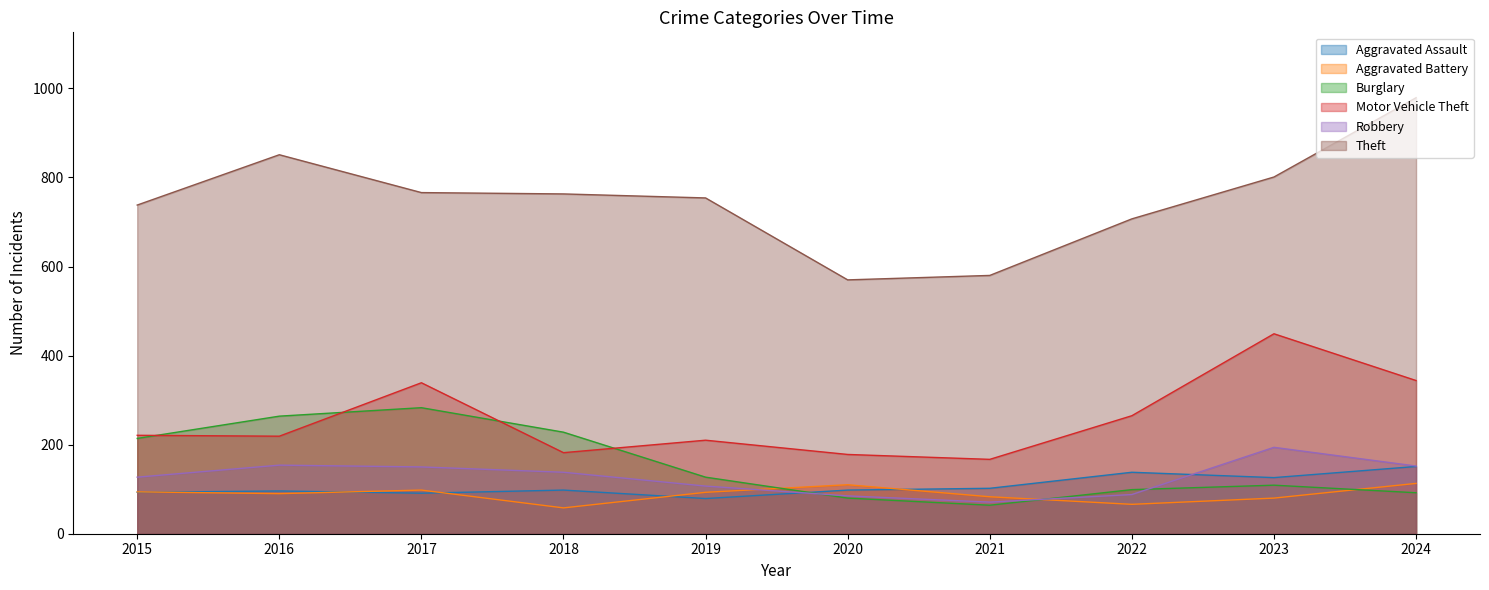

Count the number of data series in this chart.

6